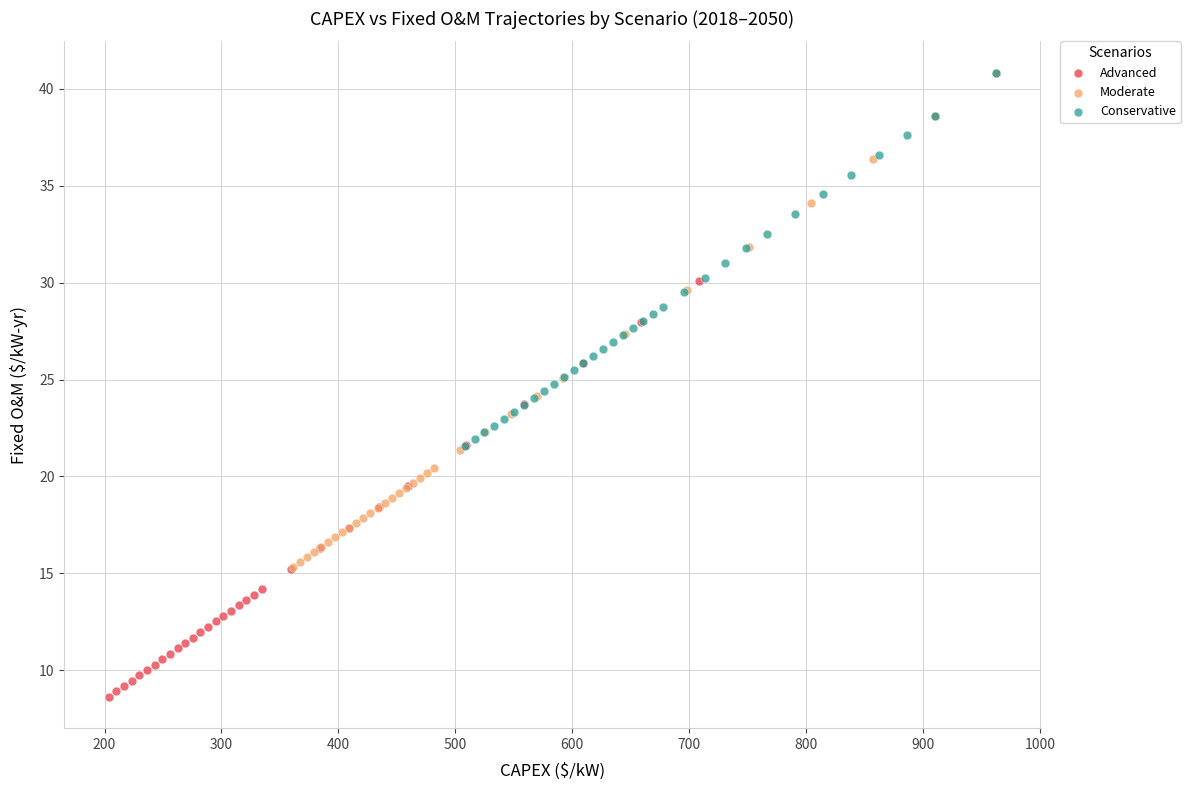

Which series contains the lowest Y value?

Advanced